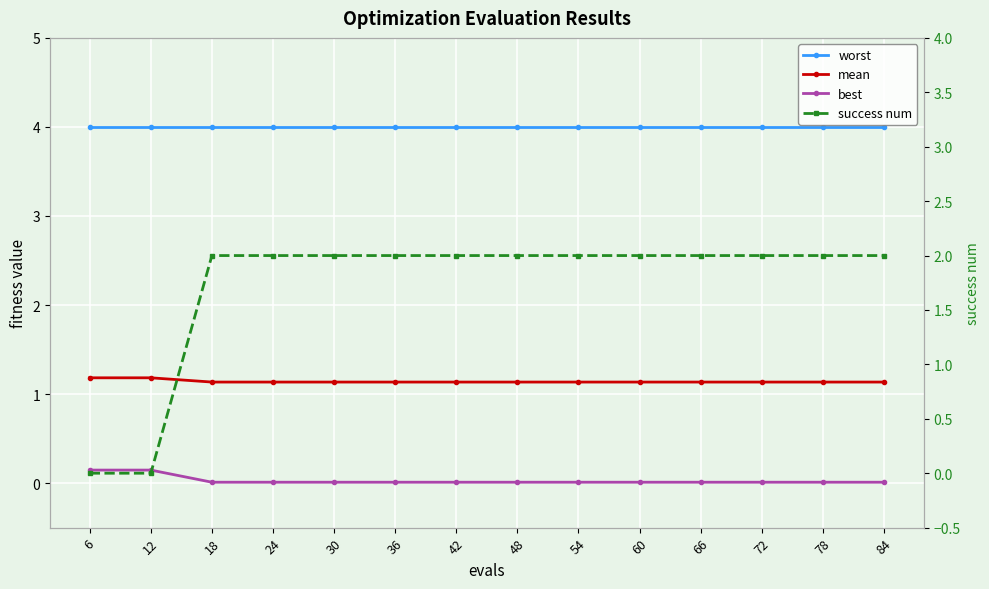

True or false: success num has more than 0 interior local peaks.

False